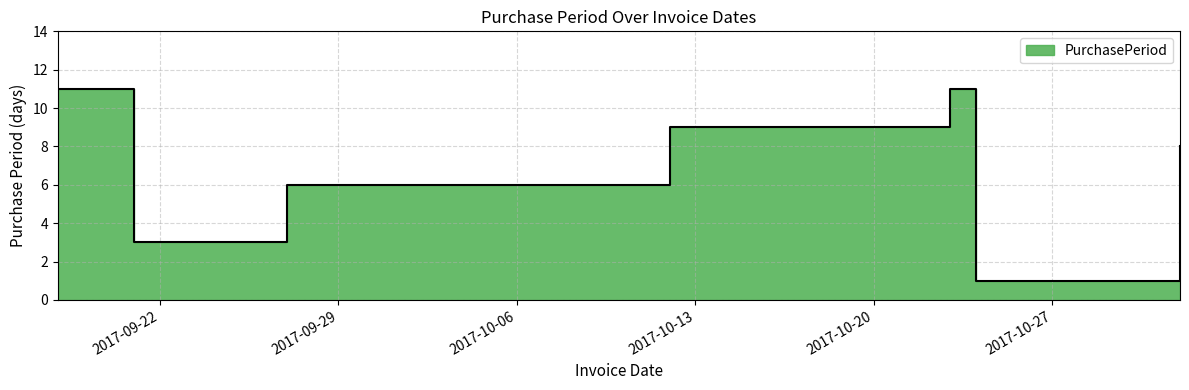

Approximately how many times larger is the value at 2017-10-03 compared to 2017-10-12?

0.7